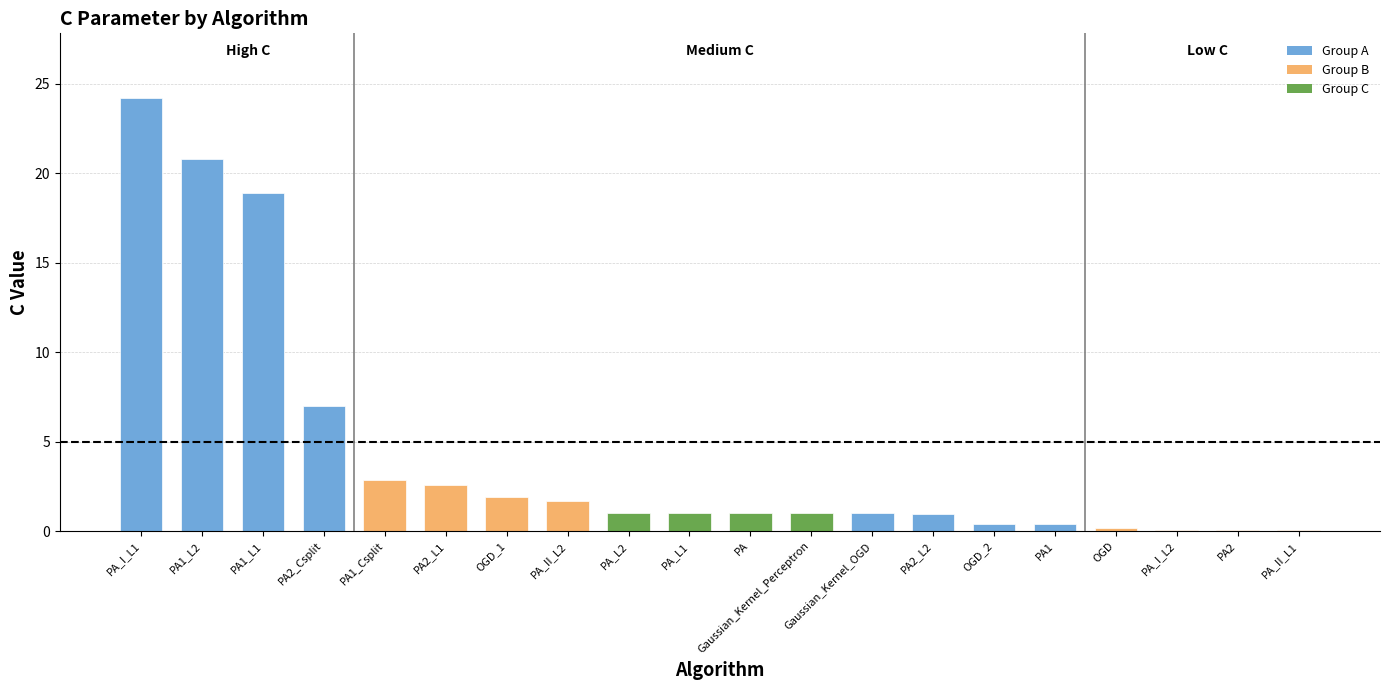

What value does the data have at Gaussian_Kernel_OGD?

1.0